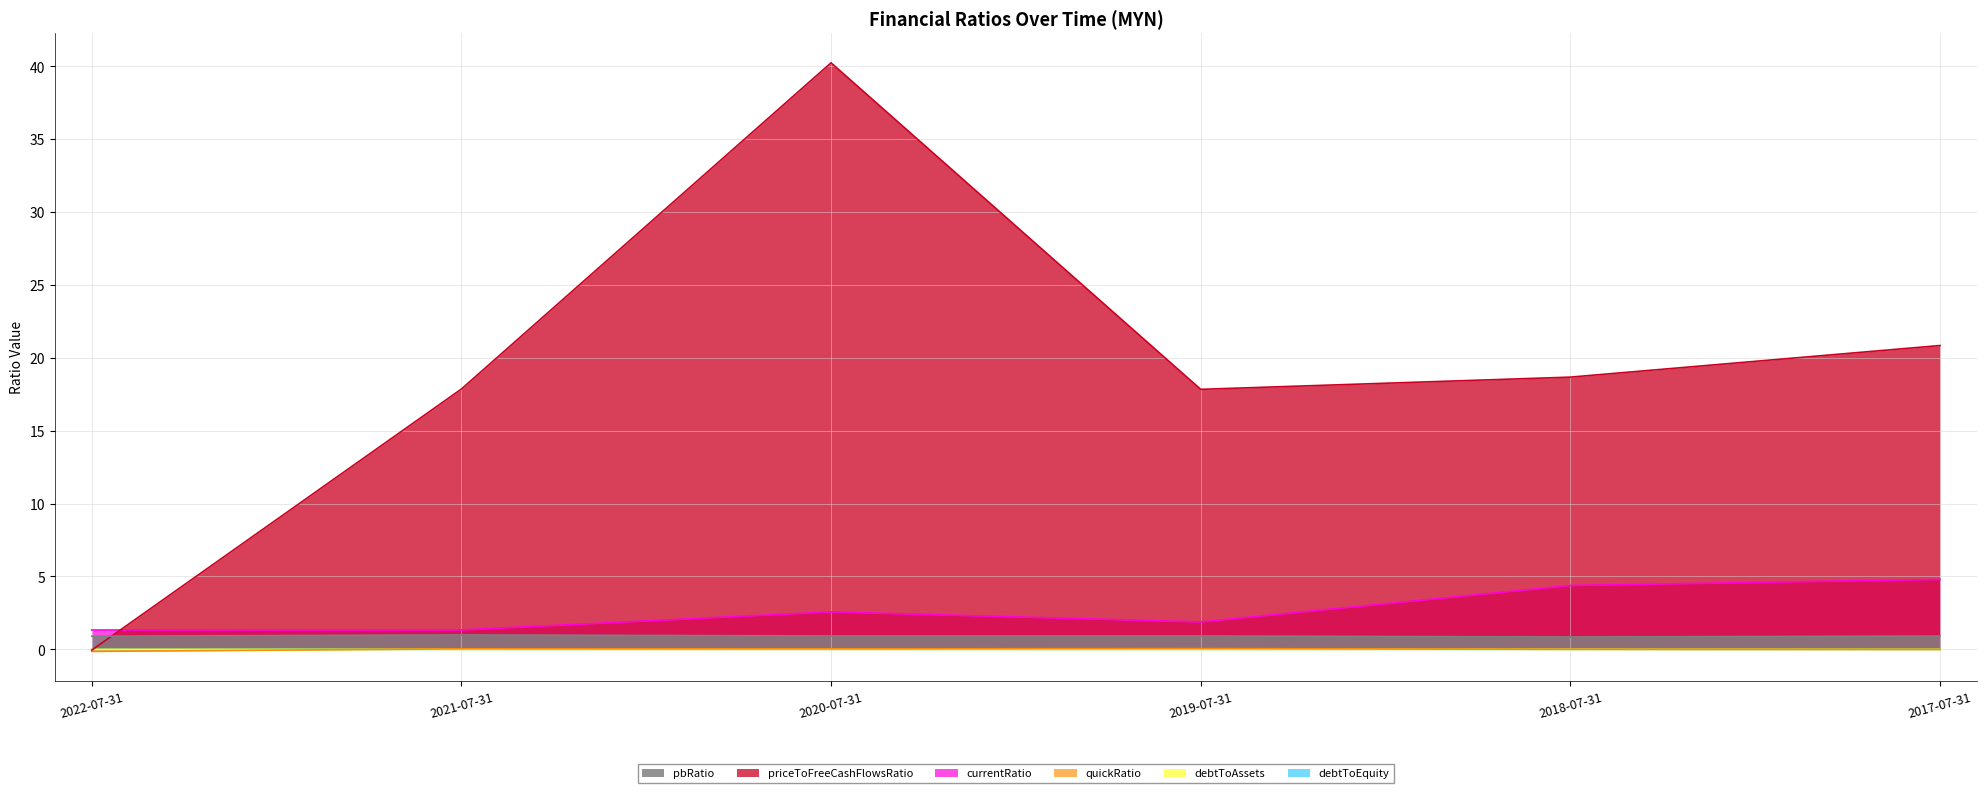

How many interior local peaks does the debtToEquity series have?

1